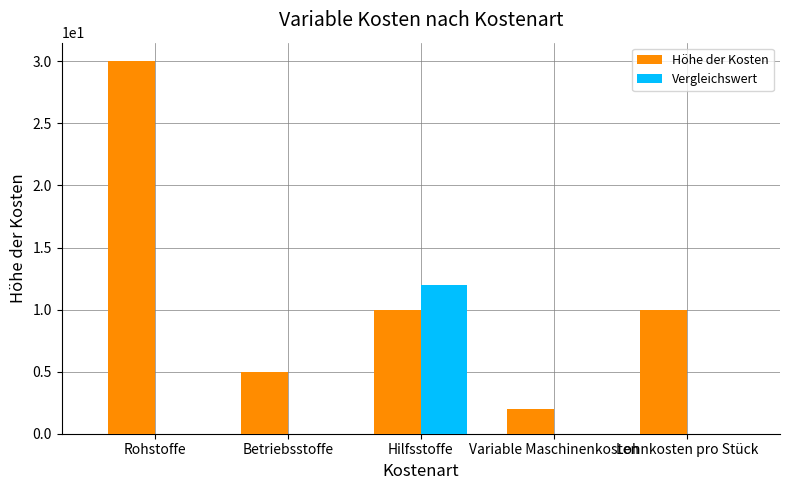

Which series changed the most between Rohstoffe and Betriebsstoffe?

Höhe der Kosten